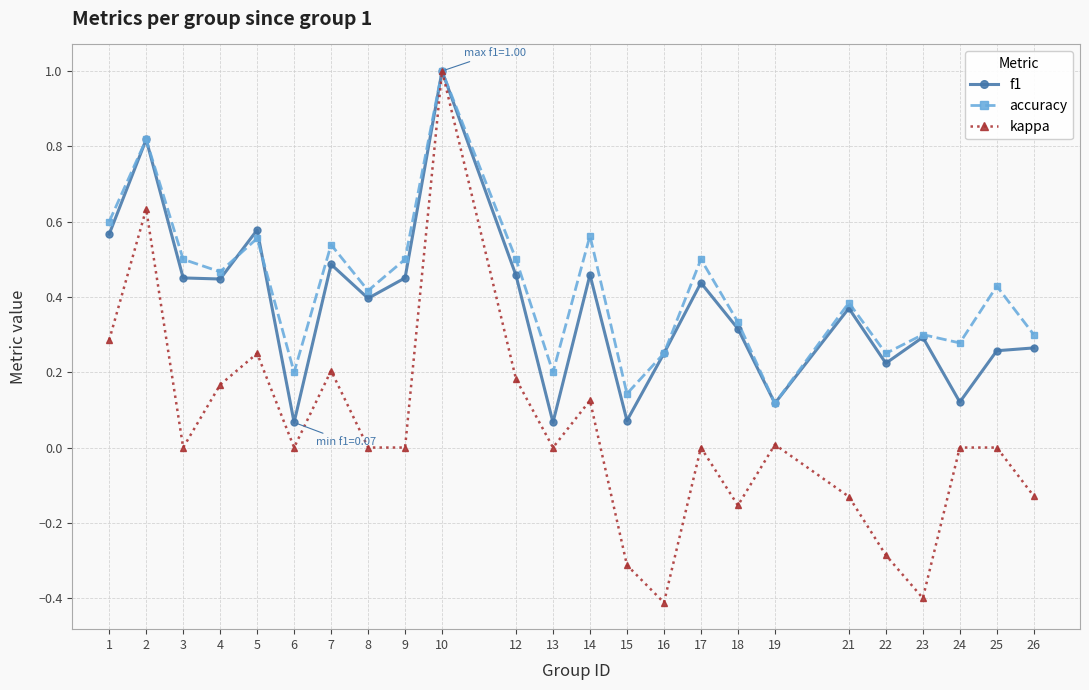

Which series has the widest spread of values?

kappa